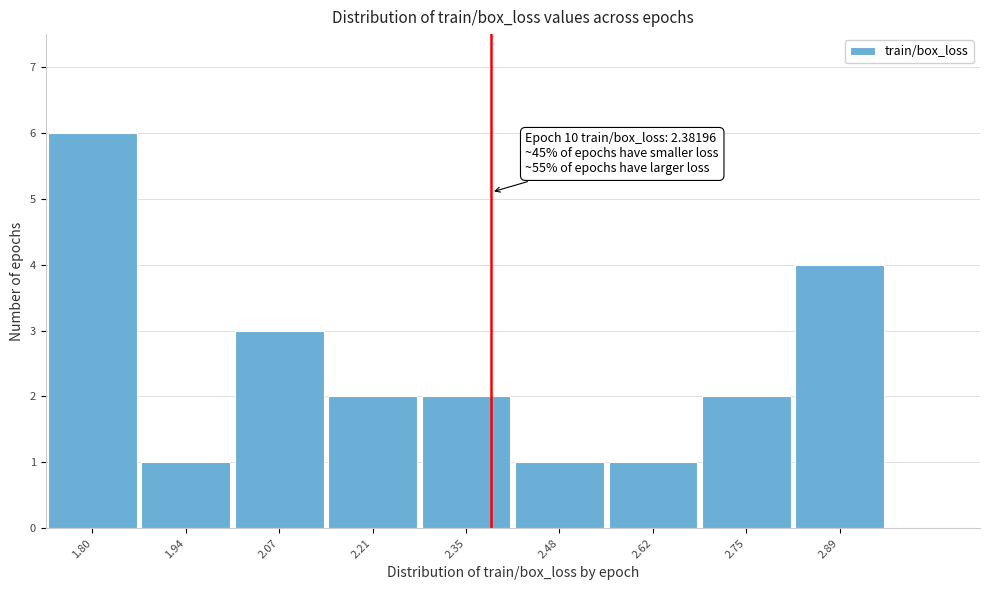

Reading left to right, extract all data points from this chart.

6	1	3	2	2	1	1	2	4